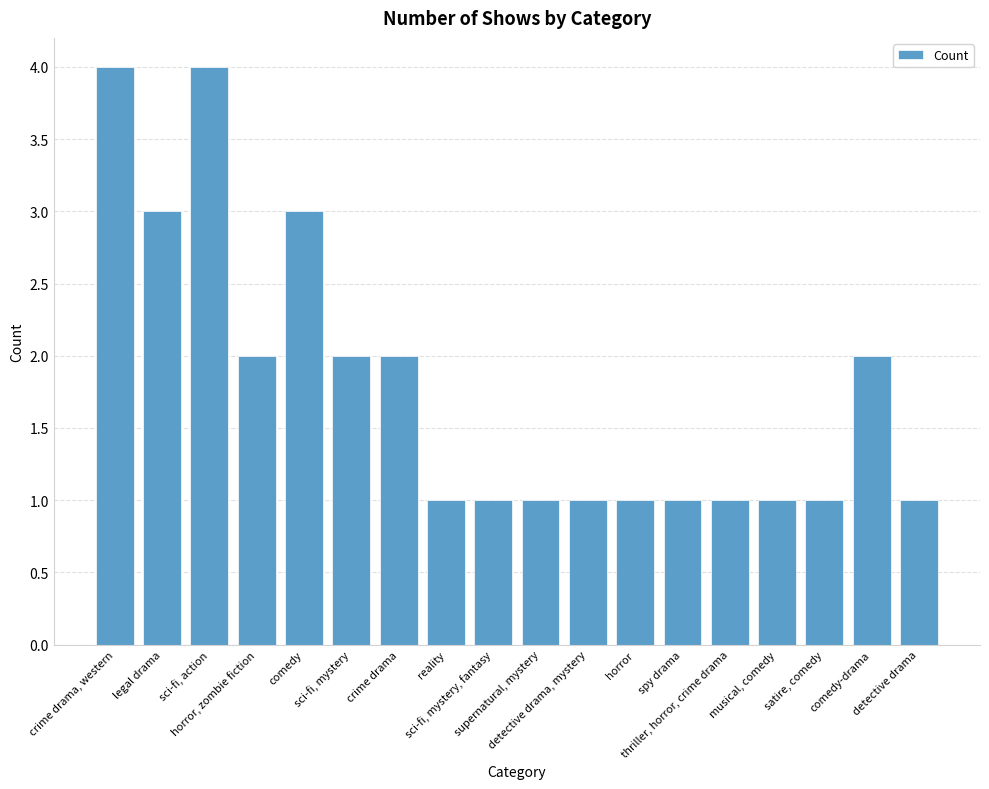

Is it true that the value at reality is 2?

False